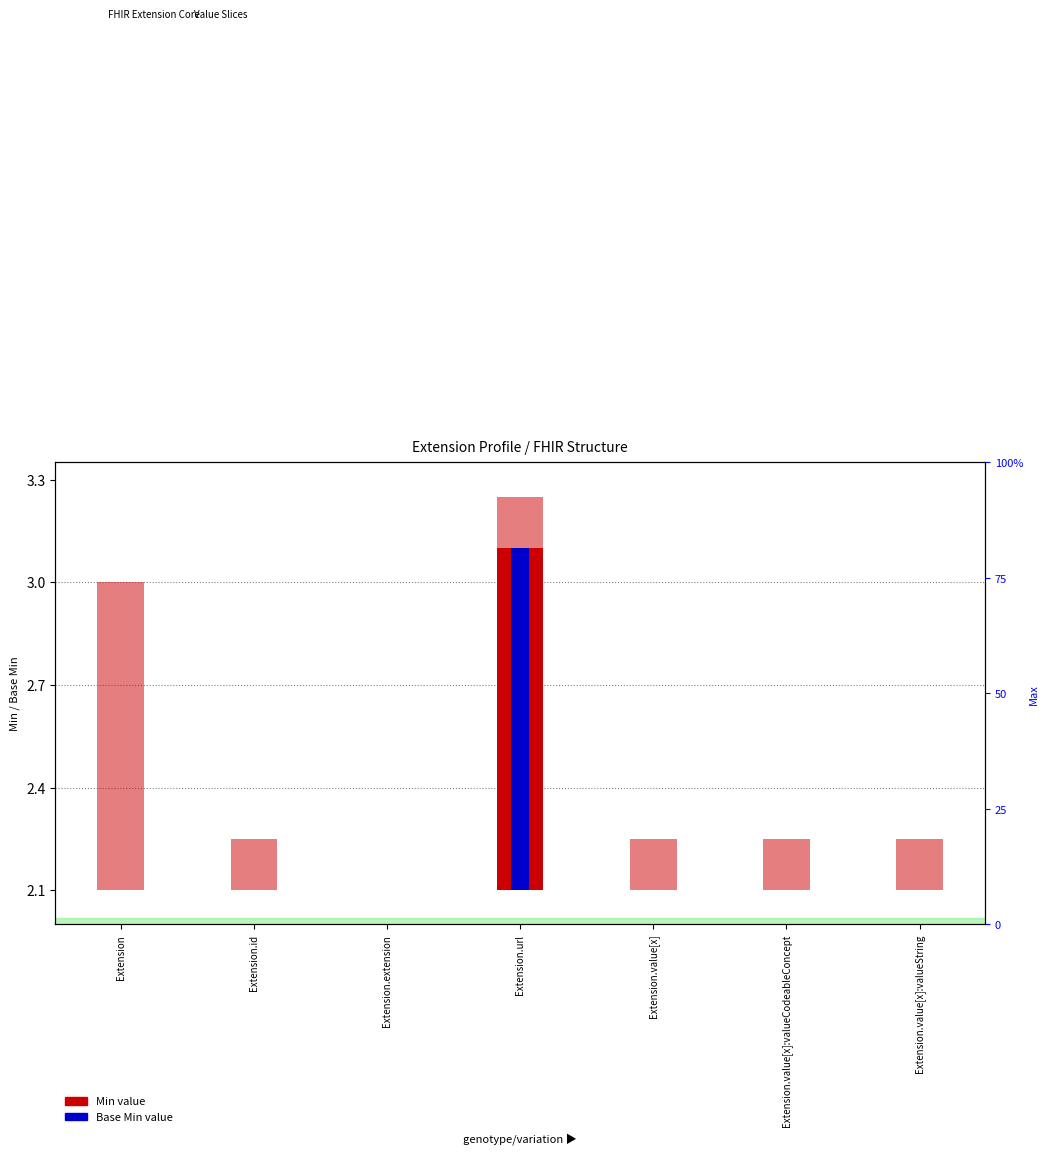

How many positive values does the Base Min series have?

1